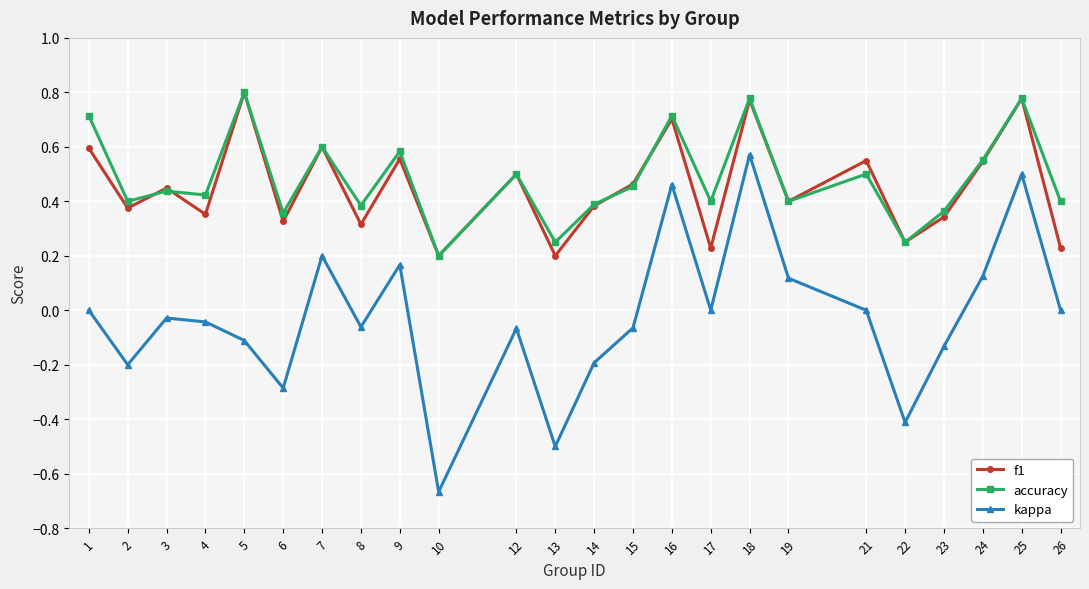

True or false: kappa has a value of -0.0 at 4.

True